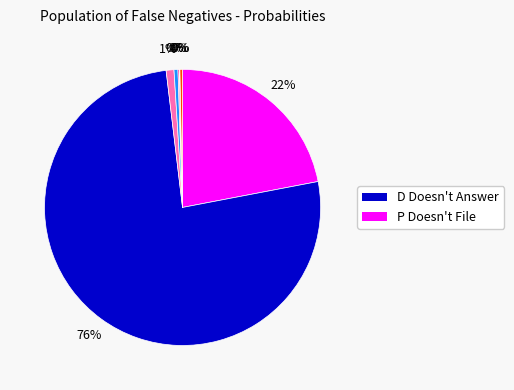

Is there a majority slice in this chart?

Yes